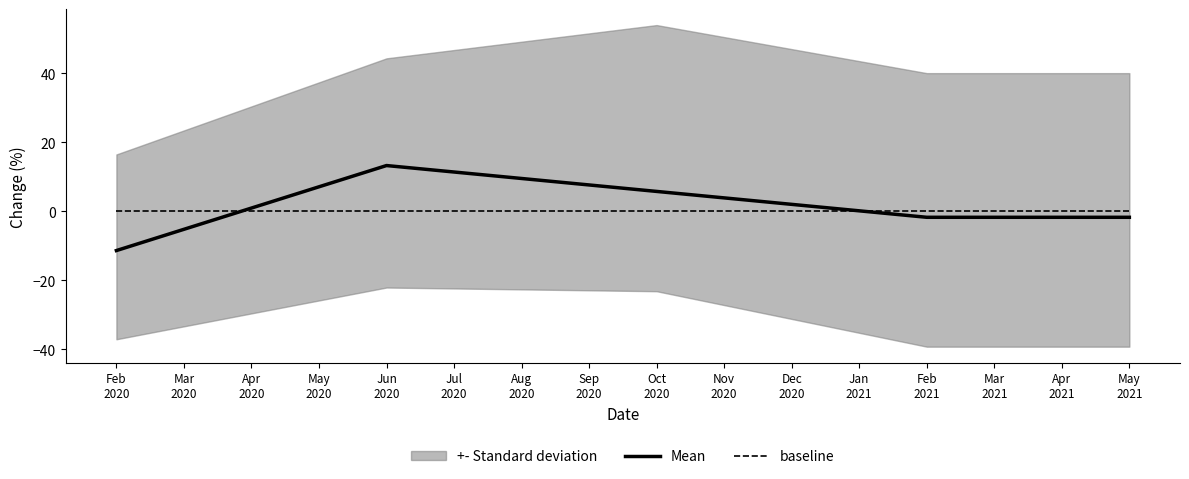

The baseline series shows 0.0 at Aug
2020. True or false?

True